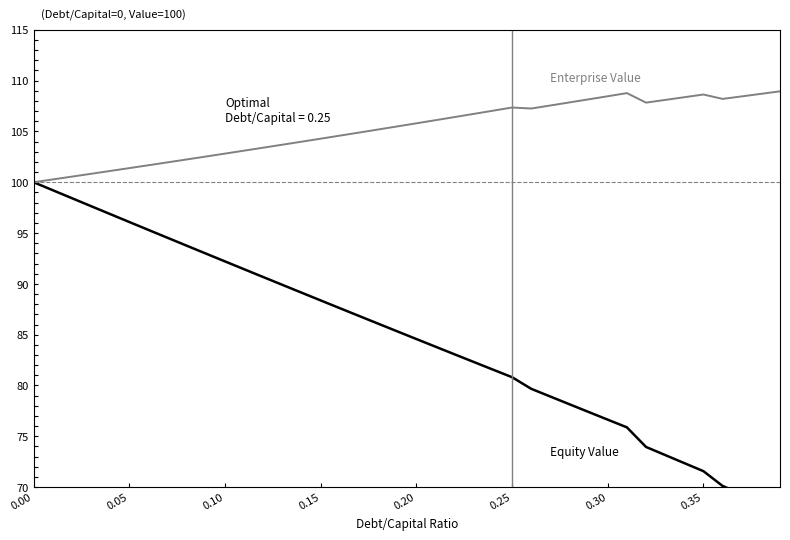

In Enterprise Value, how many points are lower than both neighbors (excluding endpoints)?

3